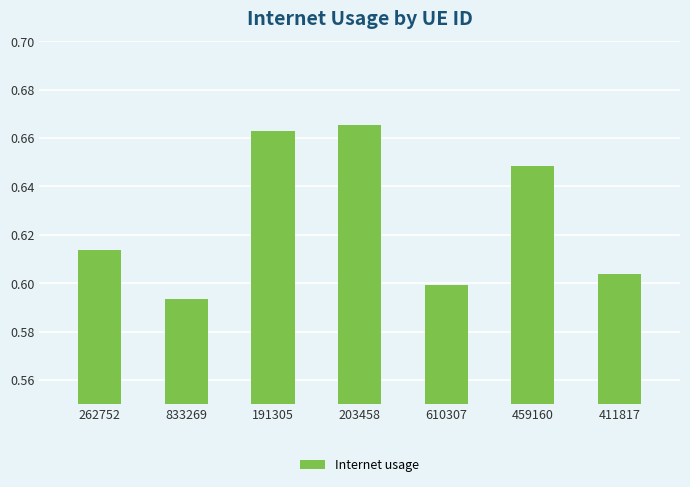

Which label corresponds to the largest value in the chart?

203458